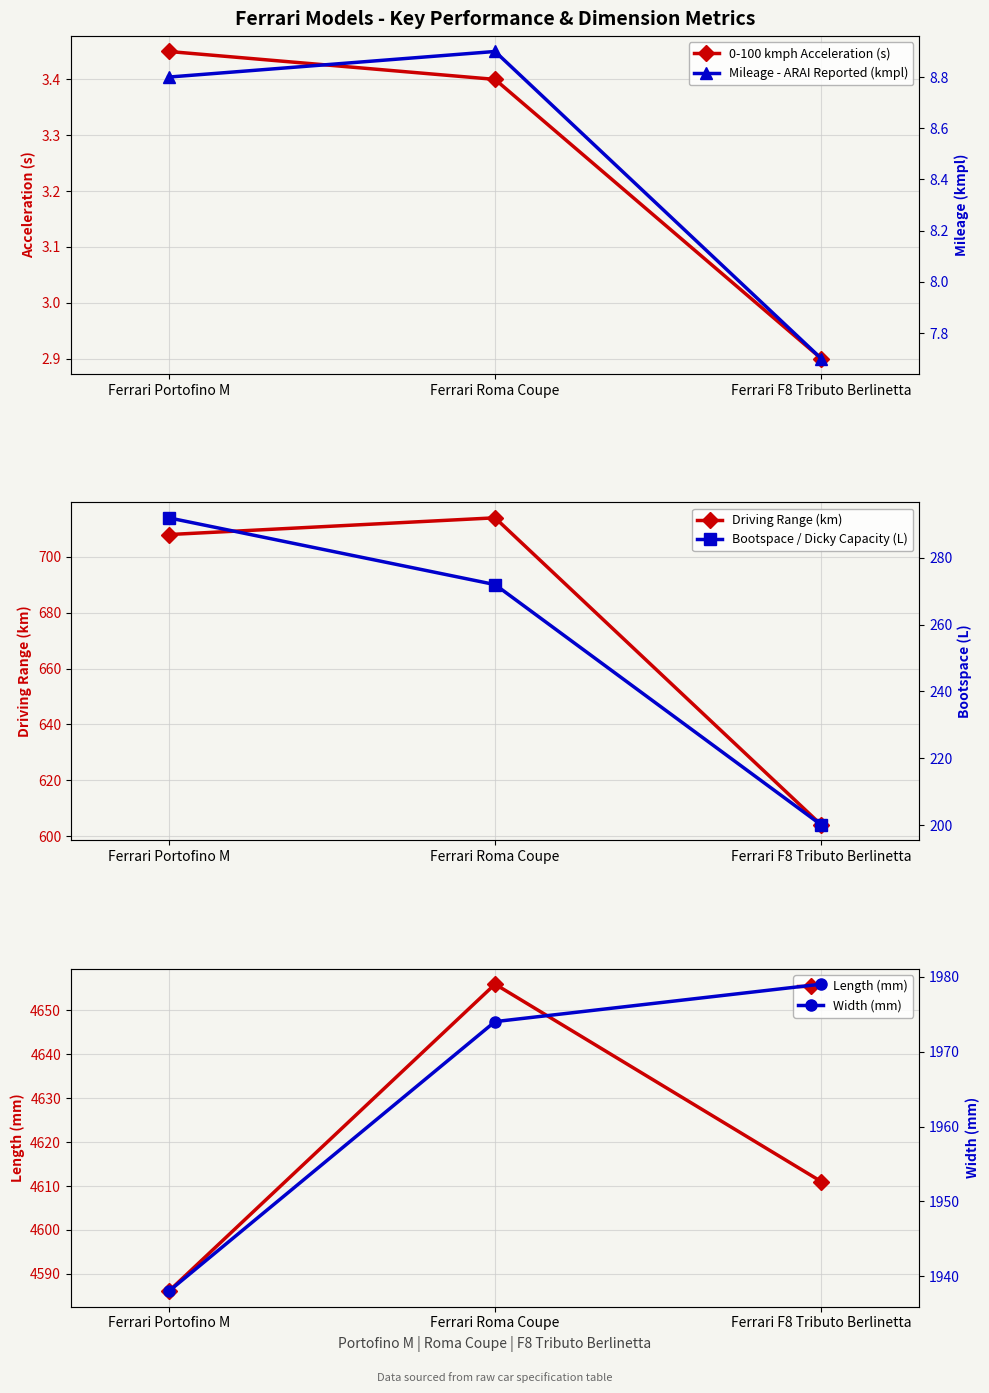

Is it true that Mileage - ARAI Reported (kmpl) equals 2.1 at Ferrari Portofino M?

False